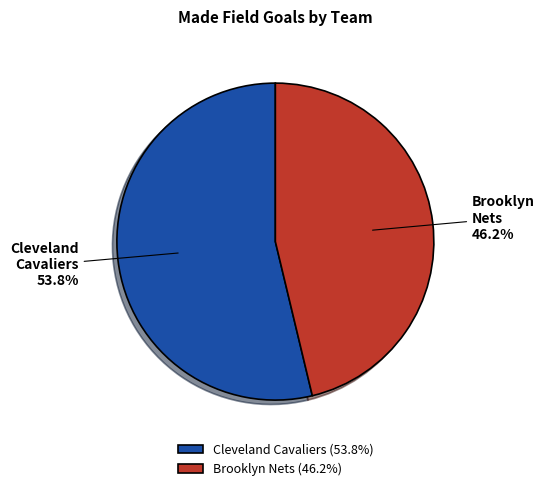

Approximately how many times larger is the value at Brooklyn Nets compared to Cleveland Cavaliers?

0.9